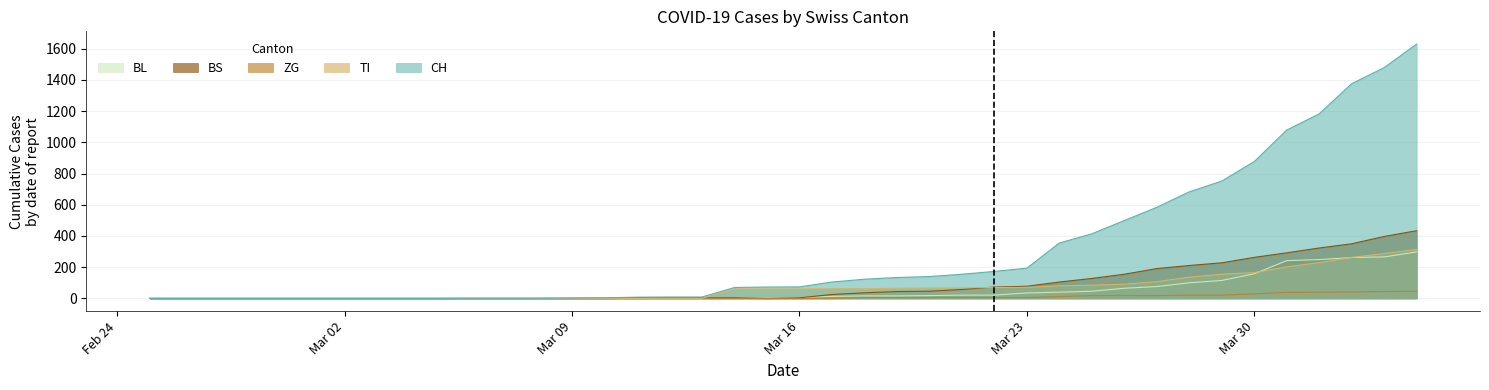

Which series has the largest range (max minus min)?

CH